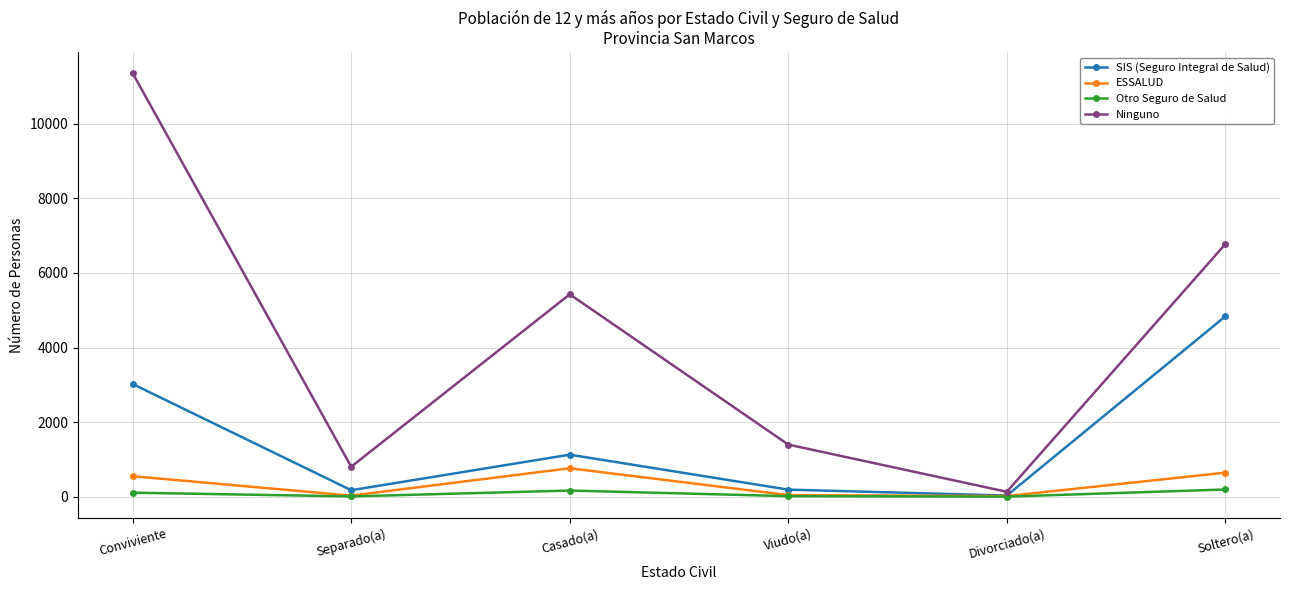

At which category does SIS (Seguro Integral de Salud) reach its first local peak?

Casado(a)